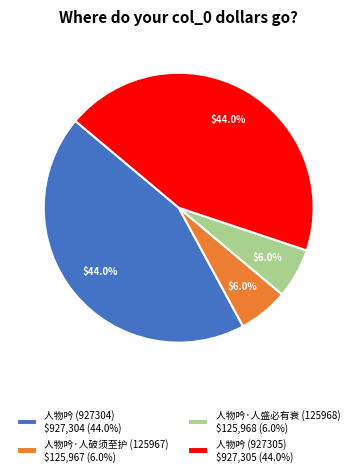

To the nearest percent, what is the average slice percentage?

25%